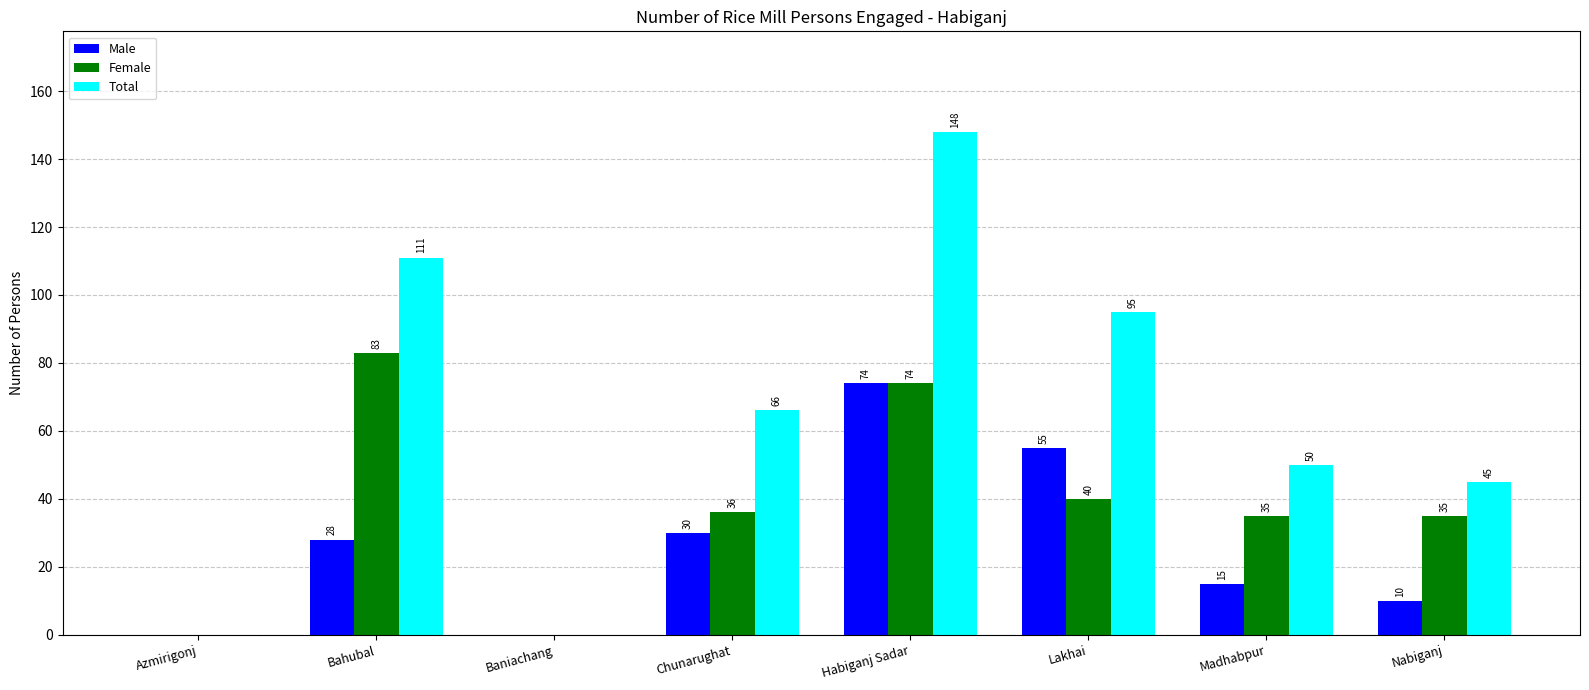

What is the maximum value shown in the chart?

148